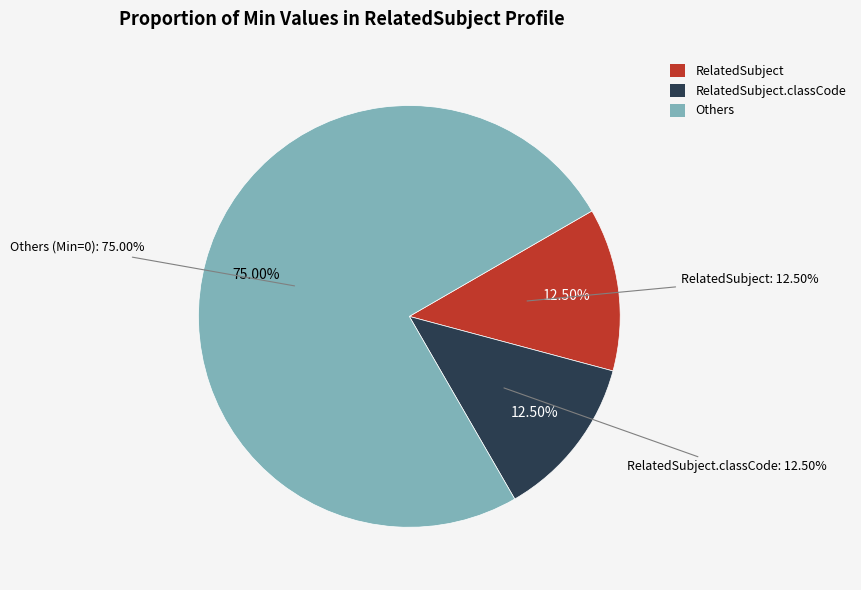

Is the sum of RelatedSubject.subject and RelatedSubject.telecom greater than half?

No